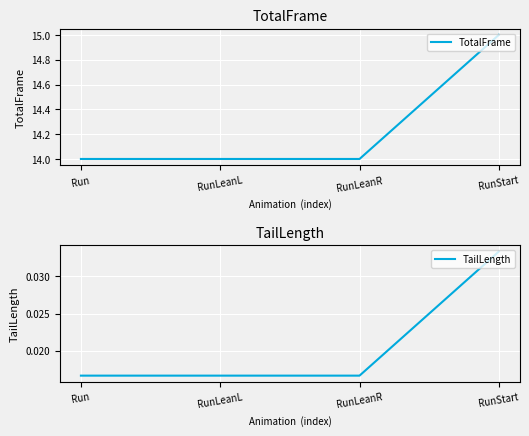

True or false: TailLength has a value of 0.0 at RunLeanL.

True